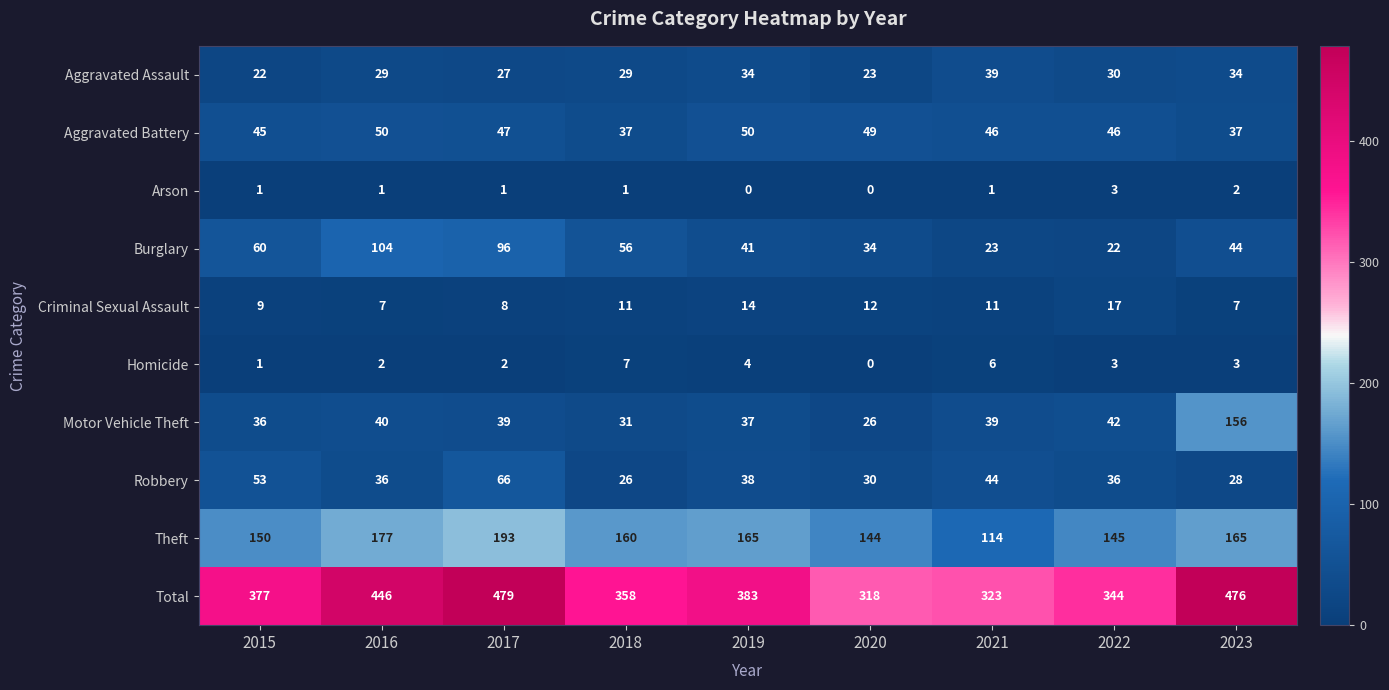

Rank the series by their maximum value, from highest to lowest.

Total, Theft, Motor Vehicle Theft, Burglary, Robbery, Aggravated Battery, Aggravated Assault, Criminal Sexual Assault, Homicide, Arson